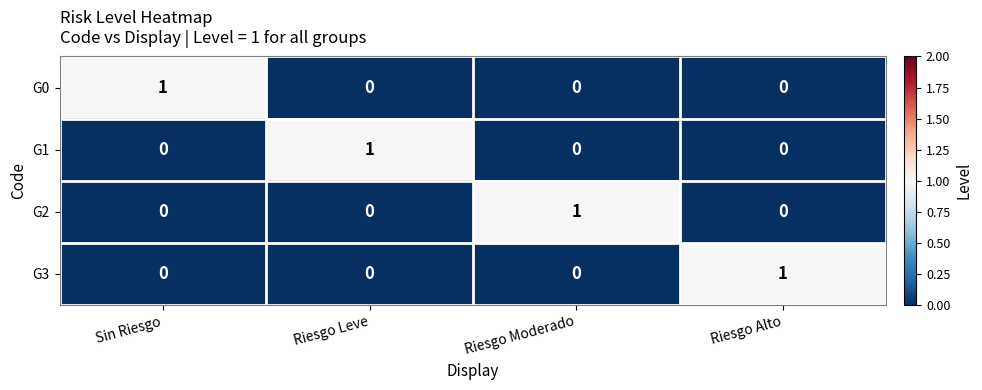

At how many categories does at least one series exceed 0?

4